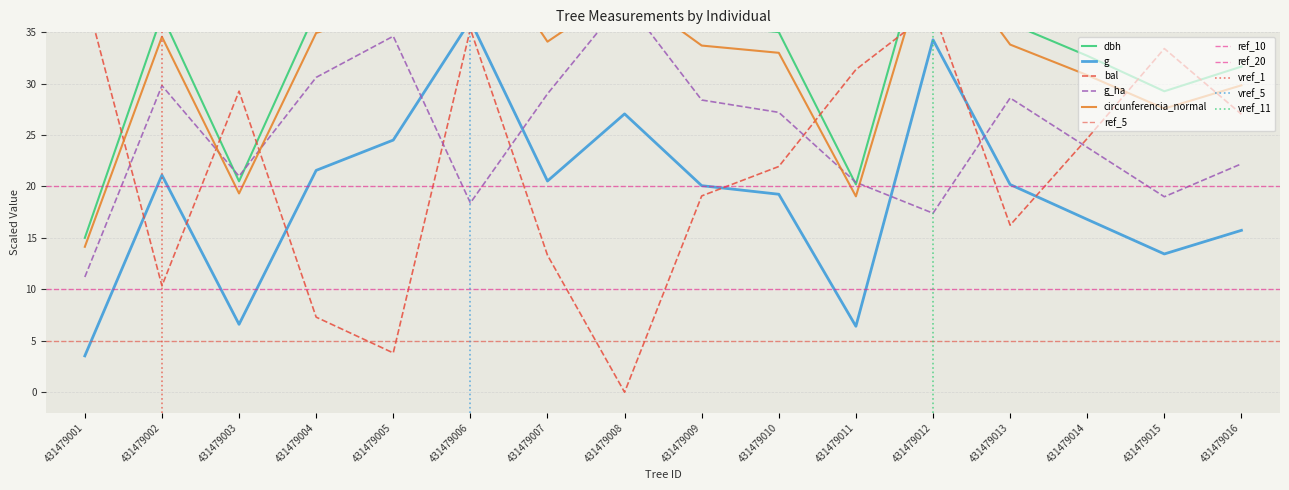

Reading right to left, what are all the values shown in this chart?

dbh: 31.6	29.2	32.7	35.9	46.7	20.2	35.0	35.8	41.5	36.1	48.0	39.5	37.0	20.5	36.6	15.0
g: 15.7	13.4	16.8	20.2	34.3	6.4	19.2	20.1	27.1	20.5	36.1	24.5	21.6	6.6	21.1	3.5
bal: 27.0	33.4	24.7	16.2	37.1	31.4	21.9	19.1	0.0	13.3	35.3	3.8	7.3	29.3	10.3	38.9
g_ha: 22.2	19.0	23.8	28.6	17.4	20.4	27.2	28.4	38.2	29.0	18.4	34.6	30.6	21.0	29.8	11.2
circunferencia_normal: 29.8	27.6	30.8	33.8	44.0	19.0	33.0	33.7	39.1	34.1	45.2	37.2	34.9	19.3	34.5	14.1